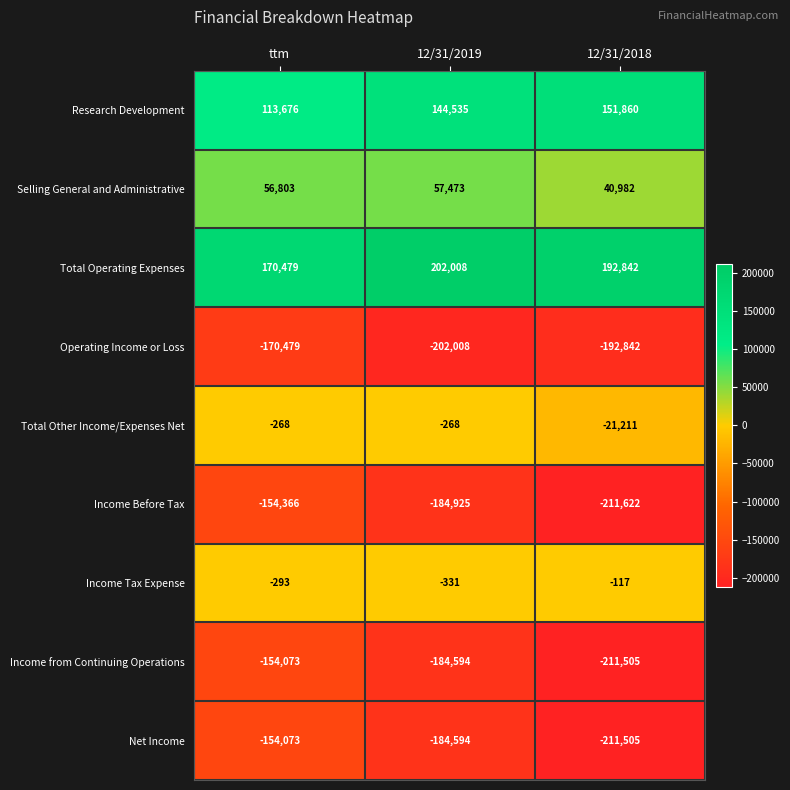

Which series has the largest total across all categories?

Total Operating Expenses